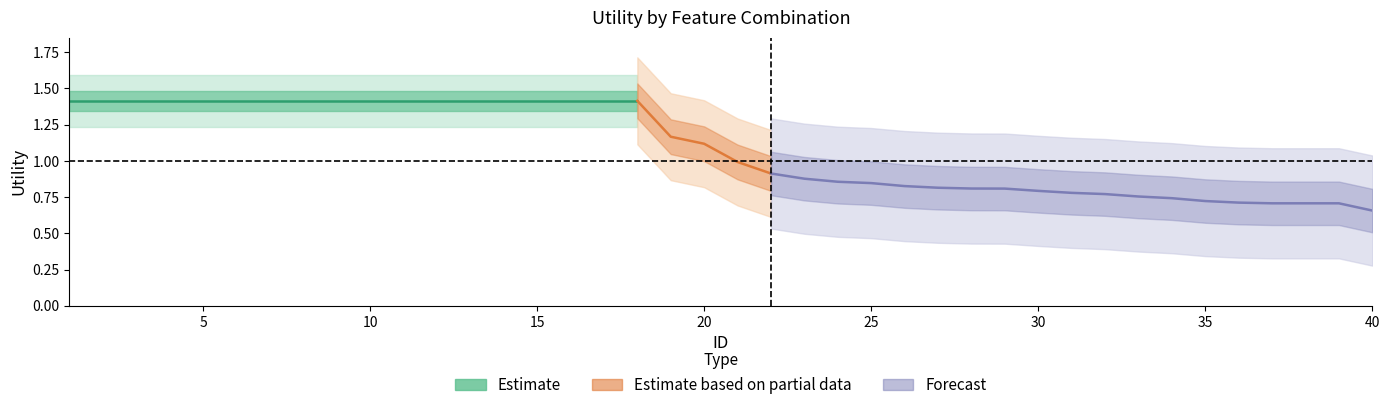

What is the value of the 38th point from the left?

0.7